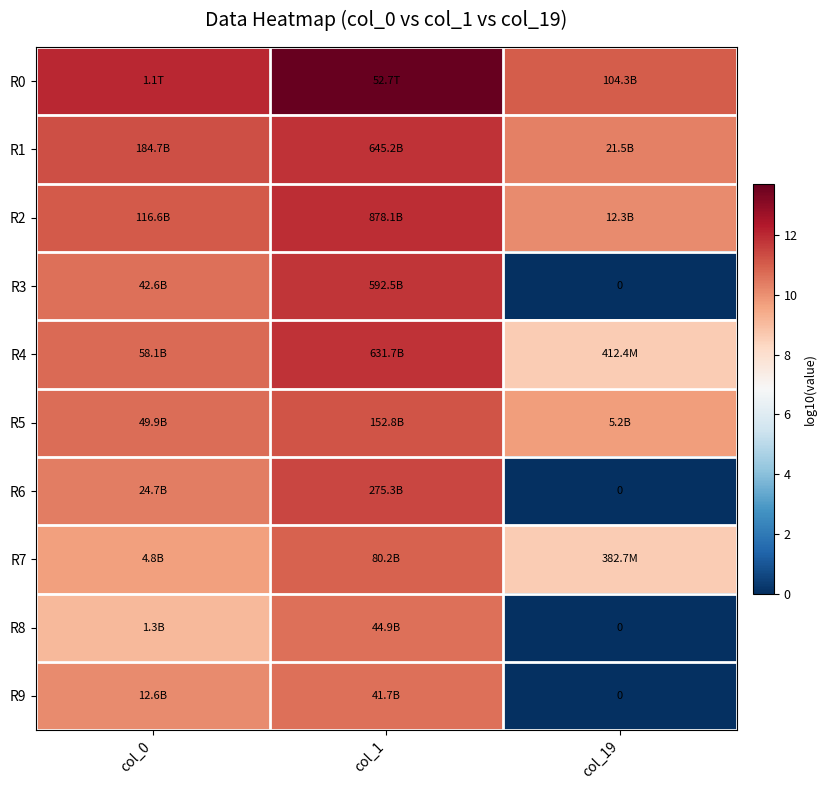

How many series are shown in this chart?

10